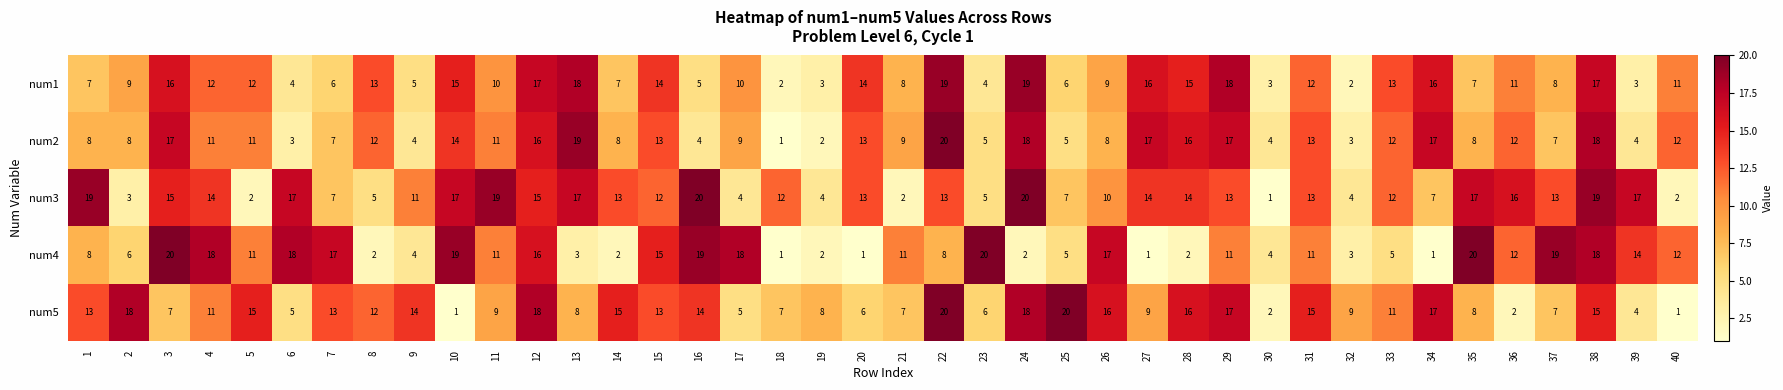

The num2 series shows 9 at 21. True or false?

True